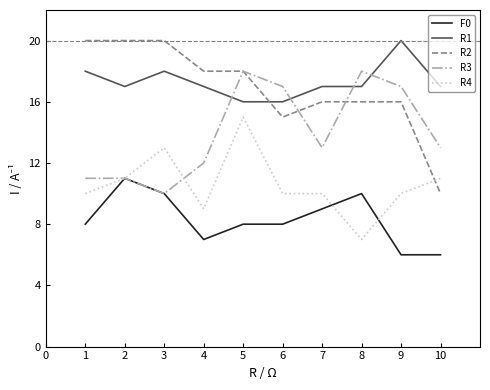

True or false: R1 and F0 cross at least once.

False